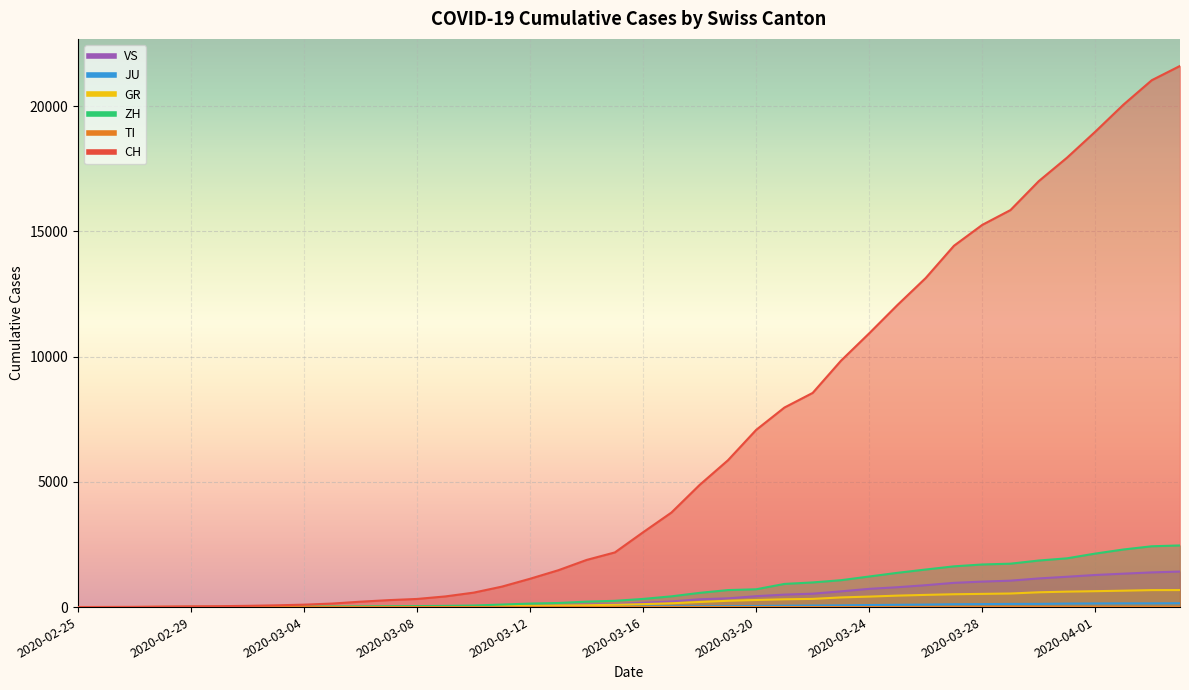

Between 2020-03-17 and 2020-03-23, which is larger?

2020-03-23